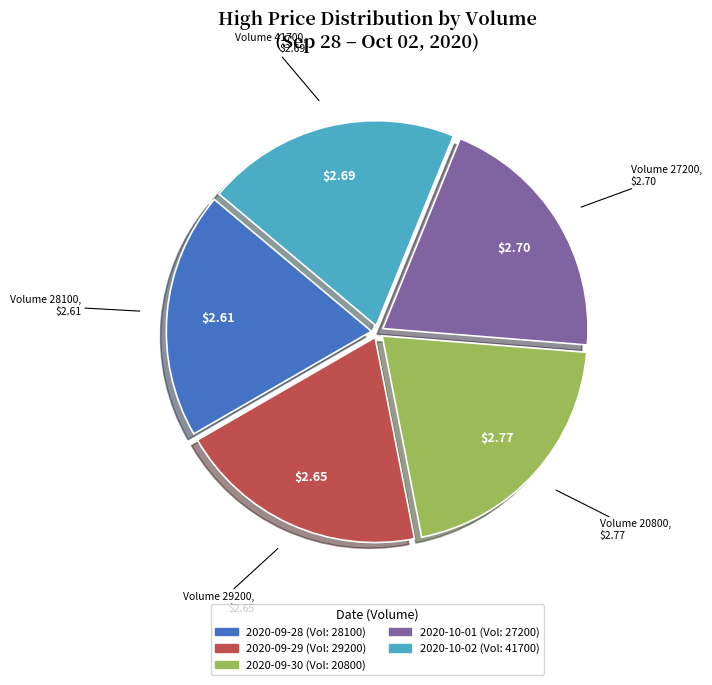

Does any single category account for the majority?

No